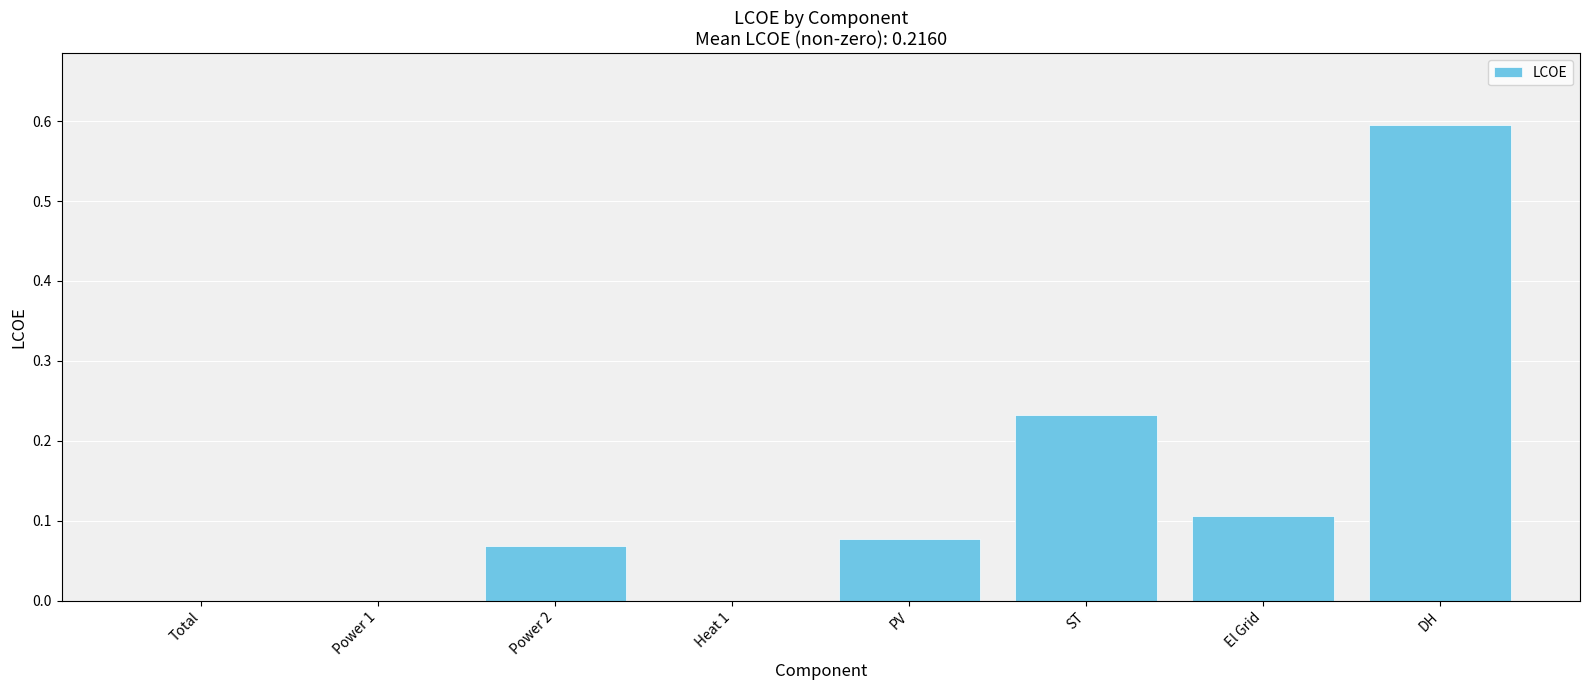

Read the value at DH.

0.6